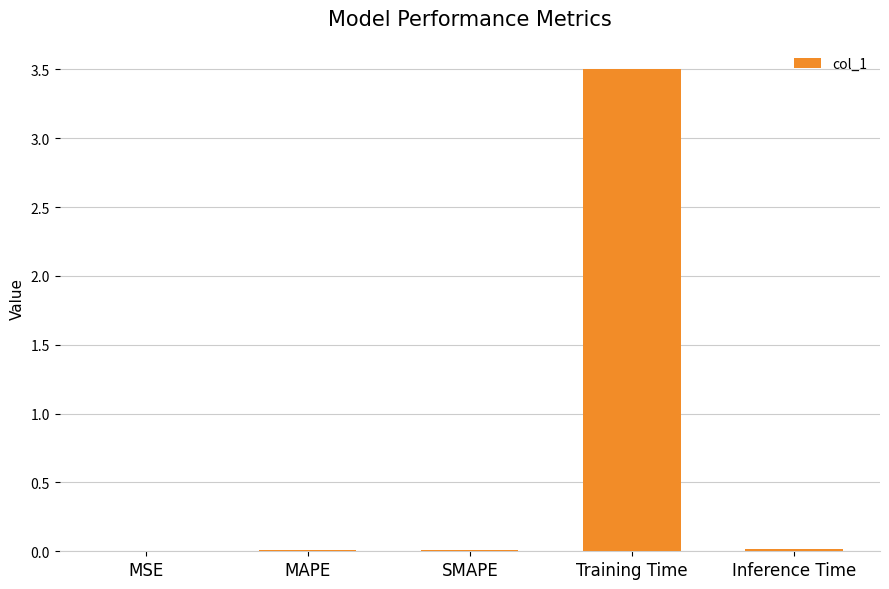

How many data points does each series have?

5